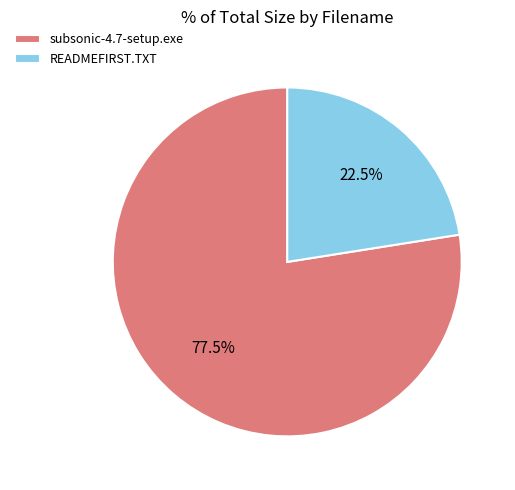

True or false: subsonic-4.7-setup.exe accounts for 86% of the total.

False